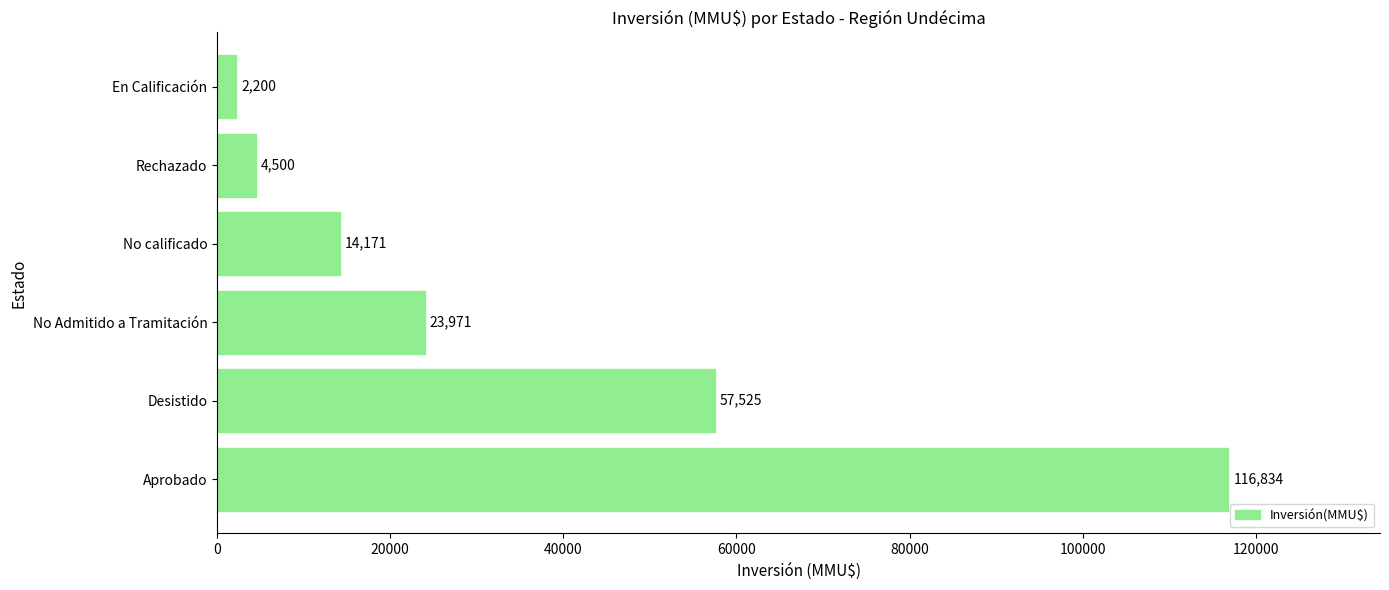

Rank the categories by value from lowest to highest.

En Calificación, Rechazado, No calificado, No Admitido a Tramitación, Desistido, Aprobado